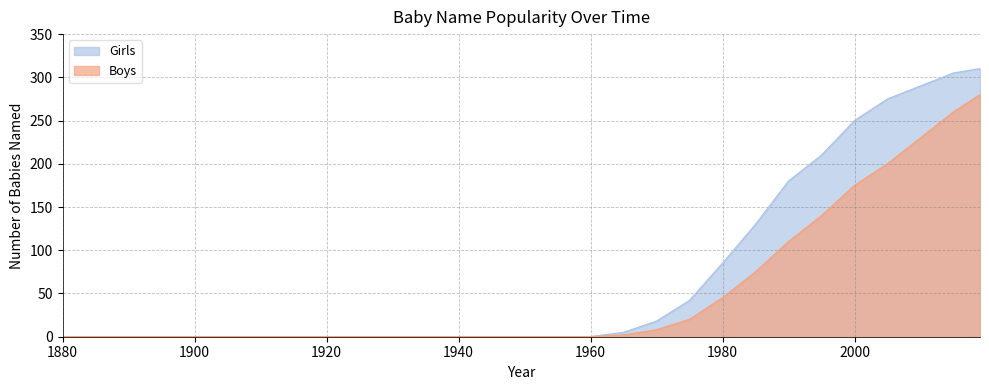

Which label corresponds to the largest value in the chart?

2019